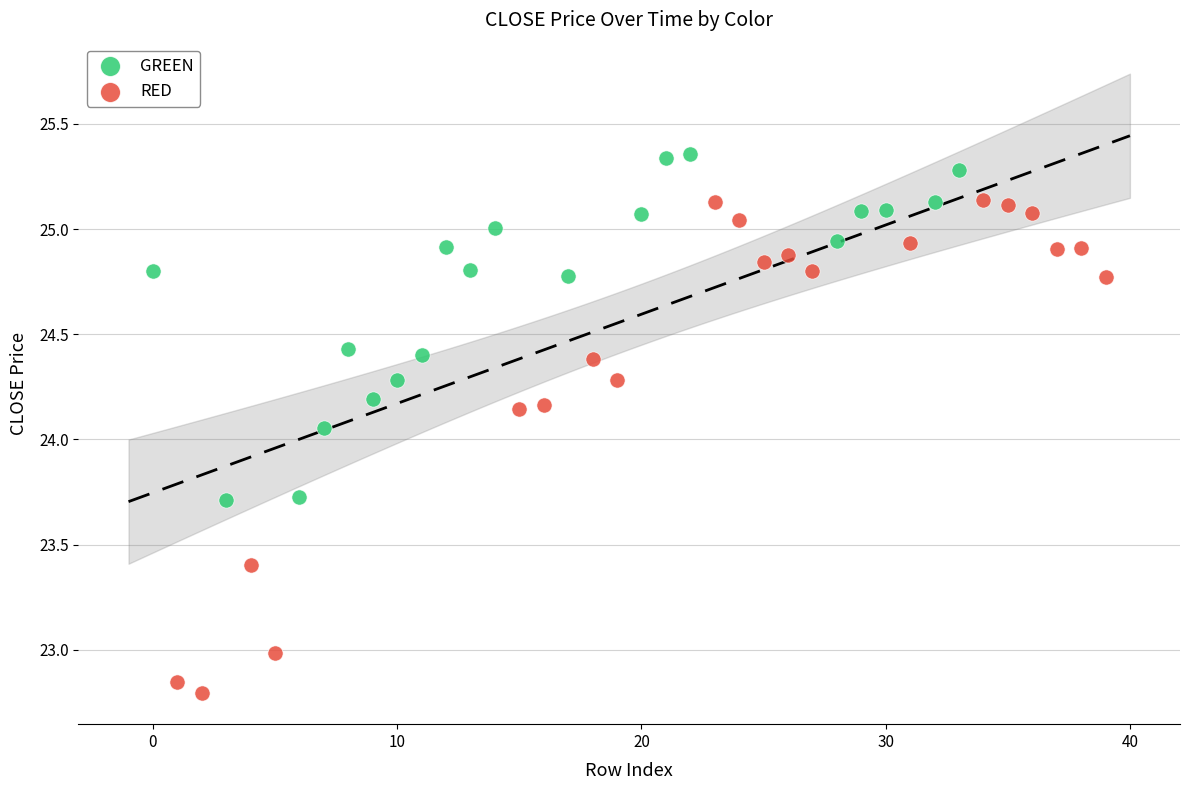

Which series has the widest spread of Y values?

RED